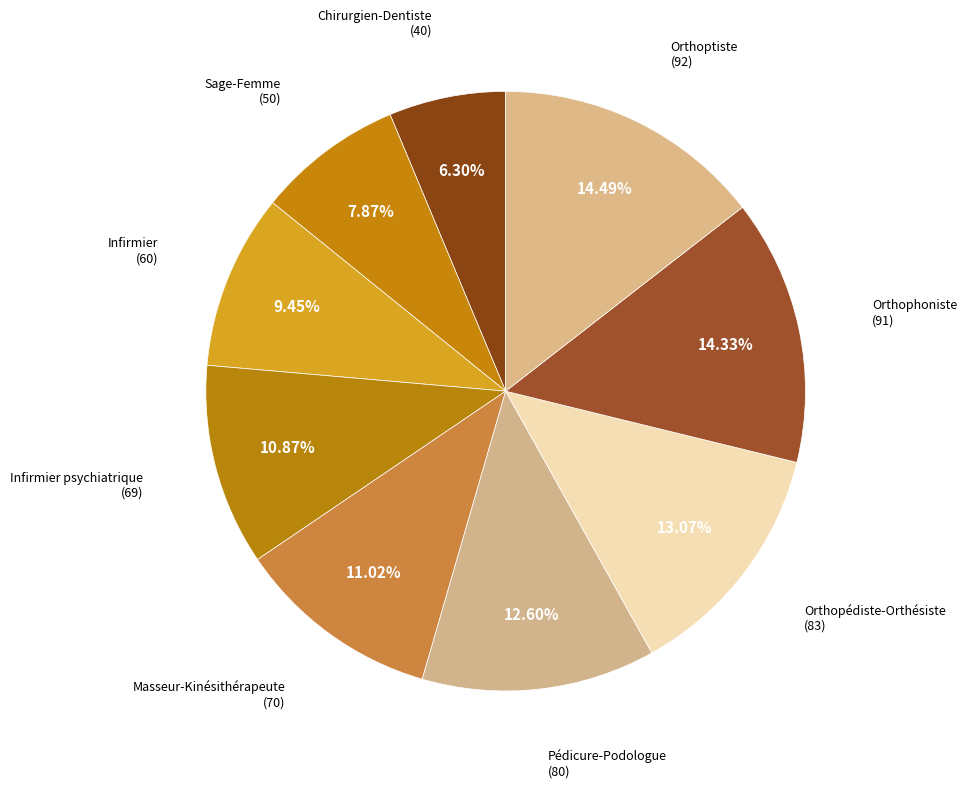

Does Infirmier account for over 50% of the chart?

No